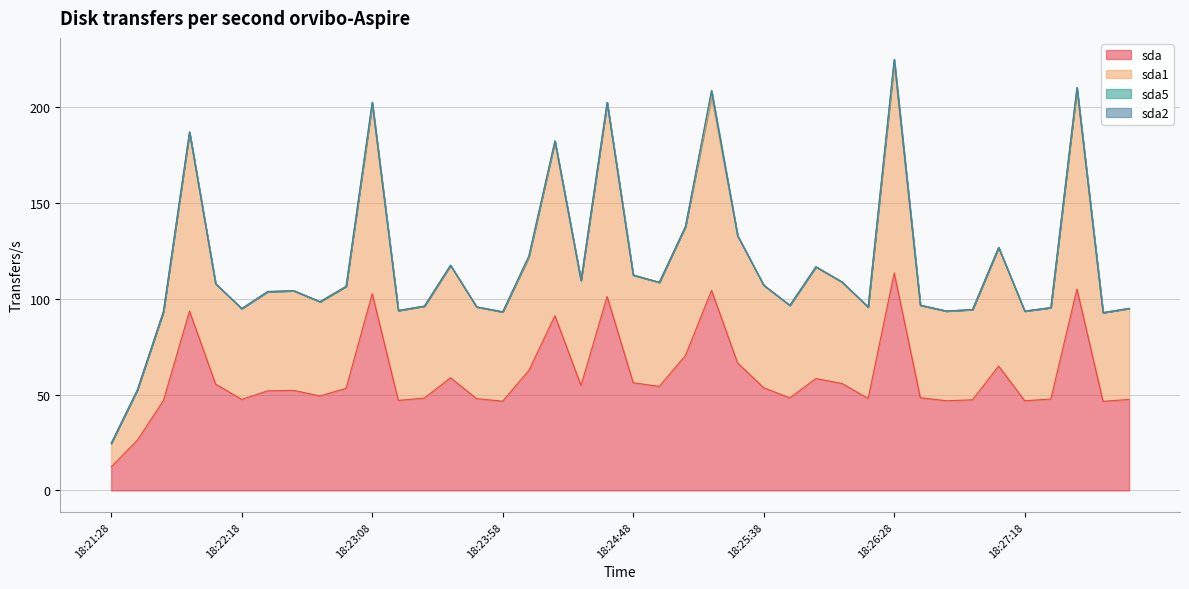

At 18:22:18, list the series in order from largest to smallest.

sda1, sda